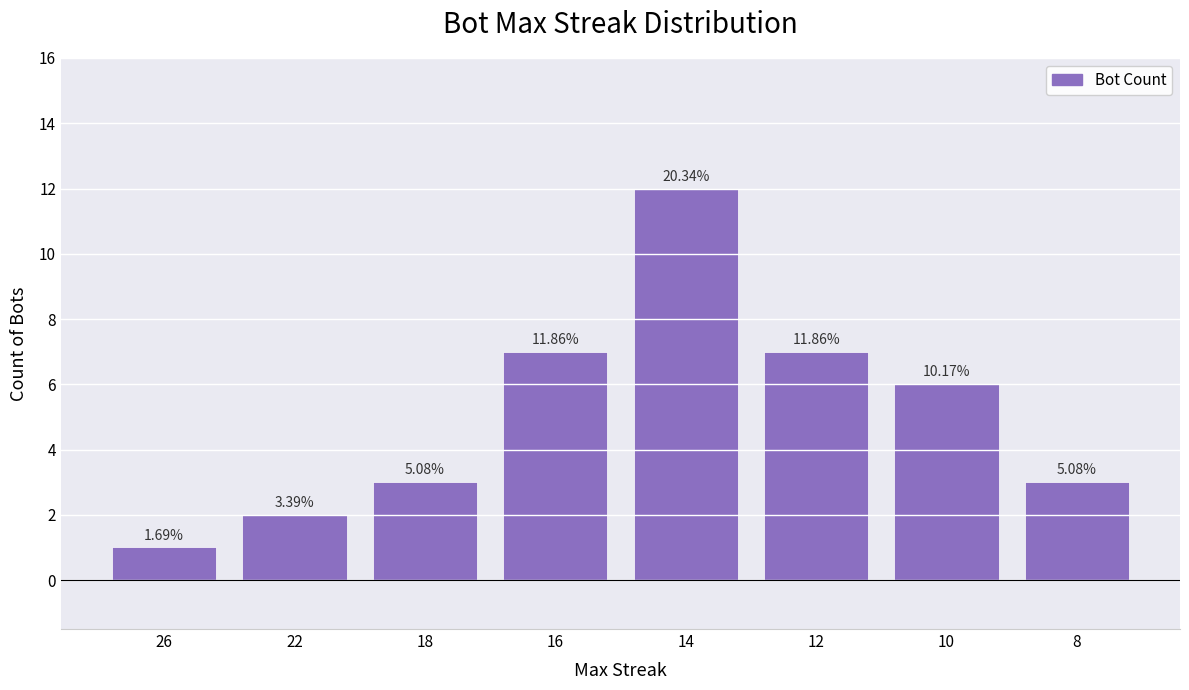

How many bars are there in total?

8